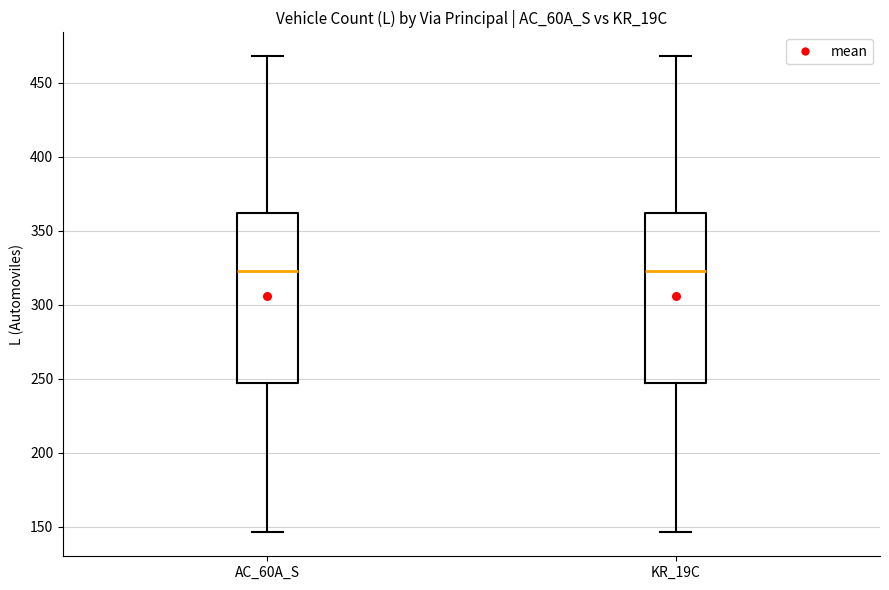

Reading left to right, transcribe this box plot: for each box, give where its median line is, the range the box spans, and where its two whiskers end, as read against the y-axis. The values are not printed on the chart, so give them approximately, as read against the axis.

AC_60A_S: median 325, box 245 to 360, whiskers 145 to 470
KR_19C: median 325, box 245 to 360, whiskers 145 to 470